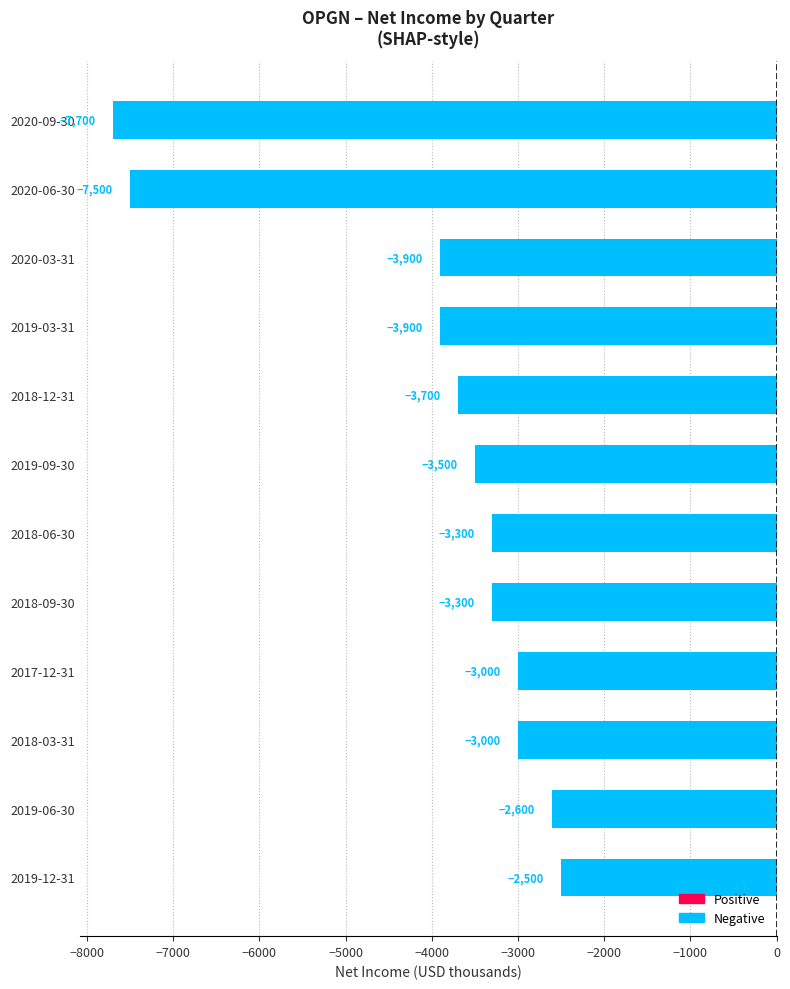

Reading top to bottom, extract all data points from this chart.

2020-09-30=-7700	2020-06-30=-7500	2020-03-31=-3900	2019-03-31=-3900	2018-12-31=-3700	2019-09-30=-3500	2018-06-30=-3300	2018-09-30=-3300	2017-12-31=-3000	2018-03-31=-3000	2019-06-30=-2600	2019-12-31=-2500